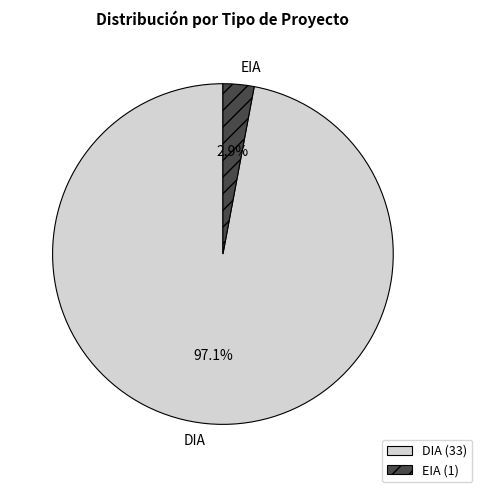

What is the total percentage of DIA and EIA?

100.0%